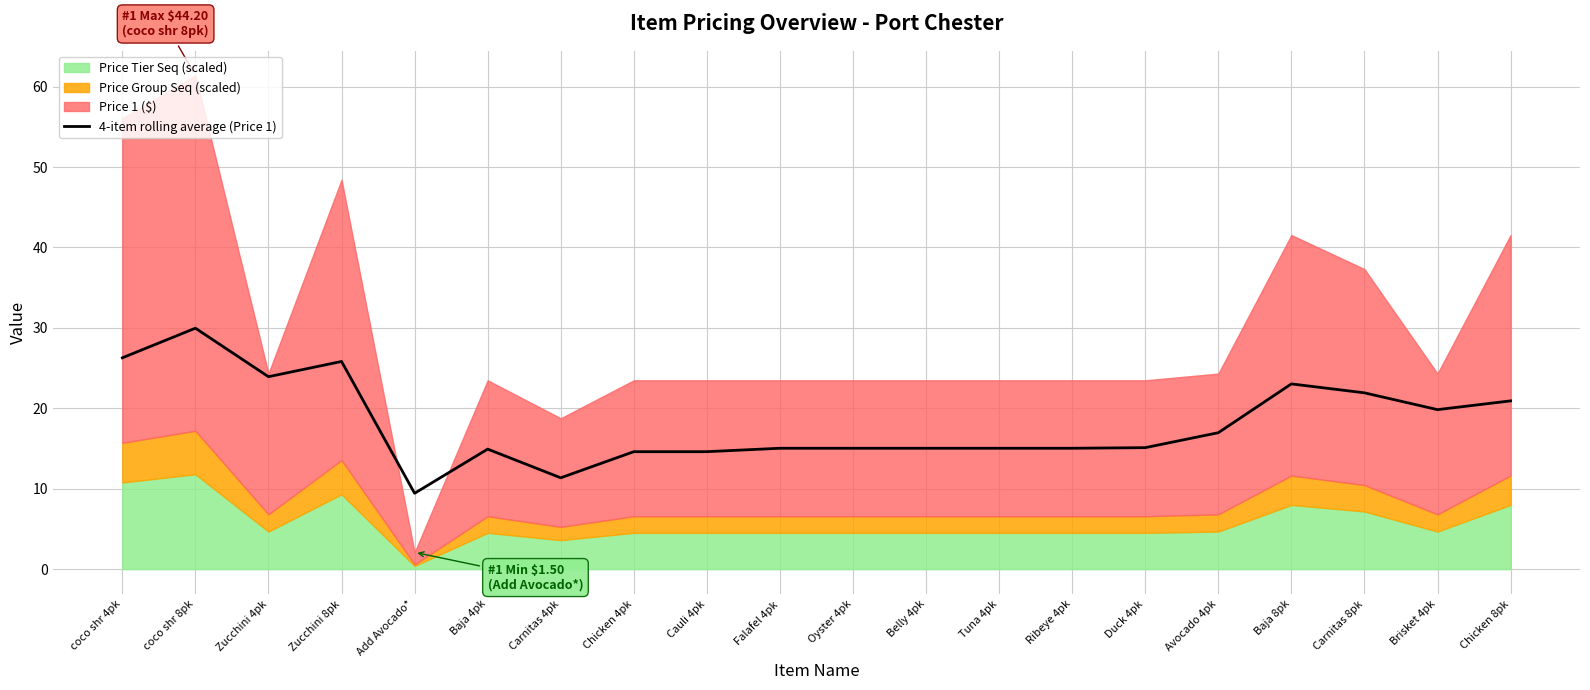

Count the number of values greater than 15.

15